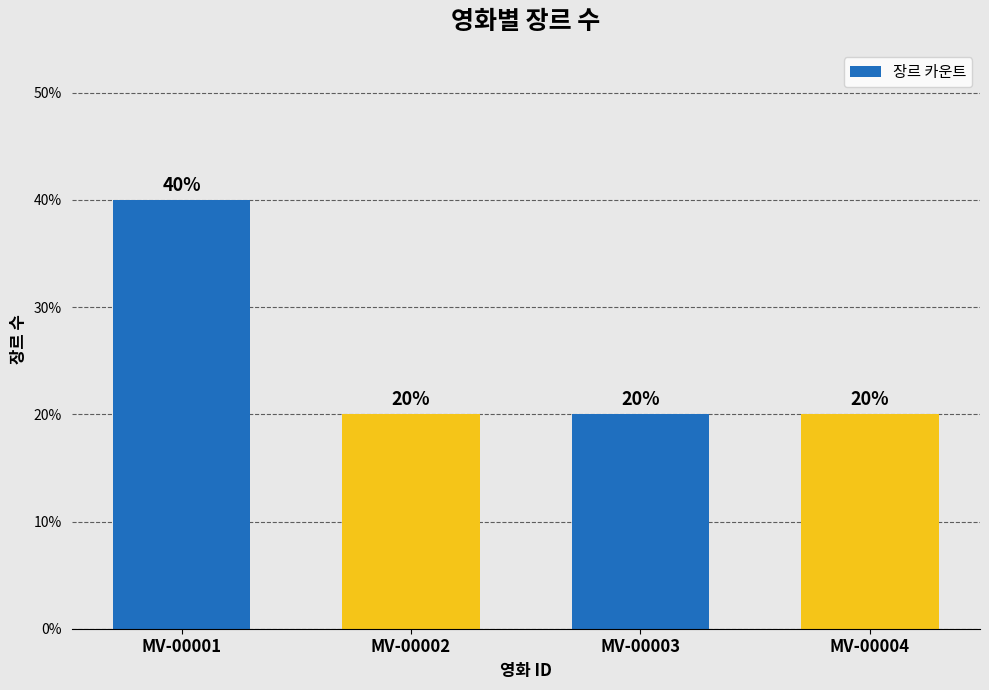

Are the bars horizontal?

No